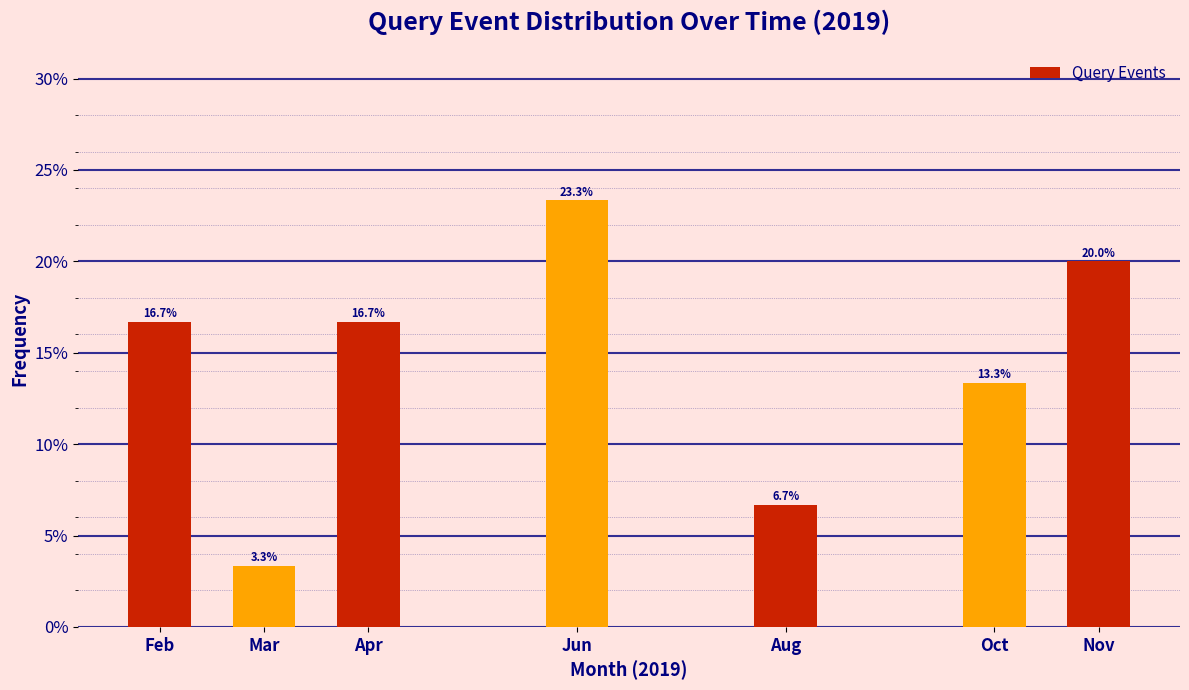

Reading right to left, list all the values displayed in this chart.

Nov=20.0	Oct=13.3	Aug=6.7	Jun=23.3	Apr=16.7	Mar=3.3	Feb=16.7